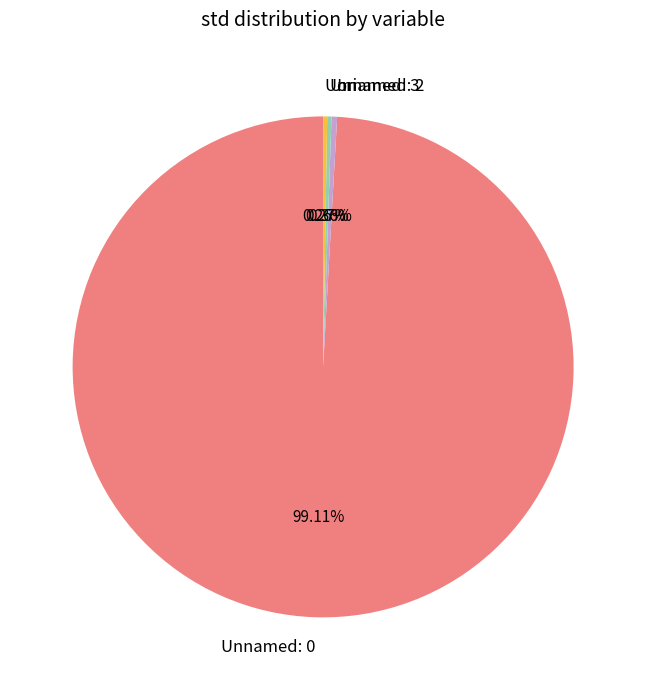

Does Unnamed: 0 represent more than half of the total?

Yes